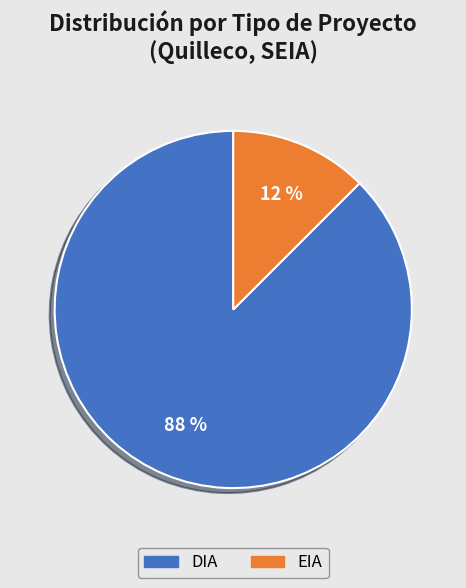

Which has a higher value, EIA or DIA?

DIA